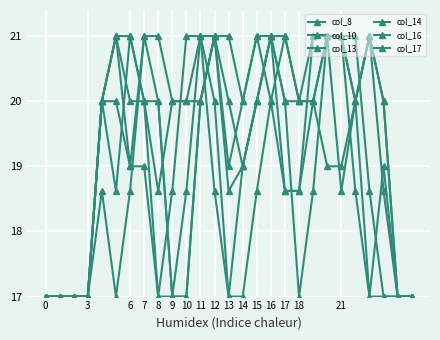

At how many categories does at least one series exceed 0?

21